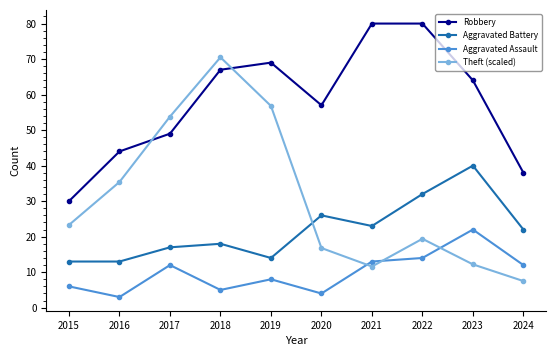

List the series in order of their peak value, lowest first.

Aggravated Assault, Aggravated Battery, Theft (scaled), Robbery